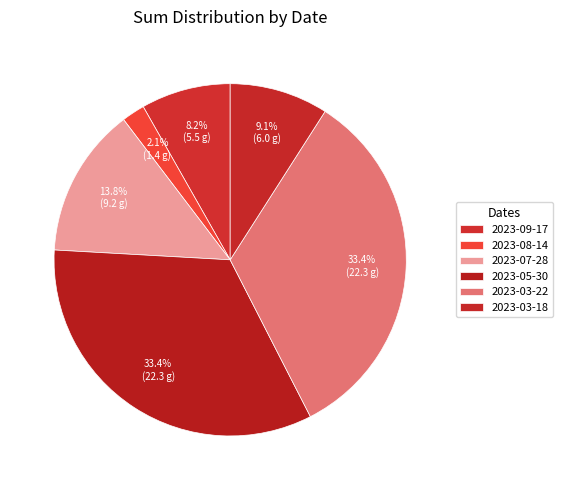

Combined, do 2023-03-22 and 2023-03-18 account for over 50%?

No